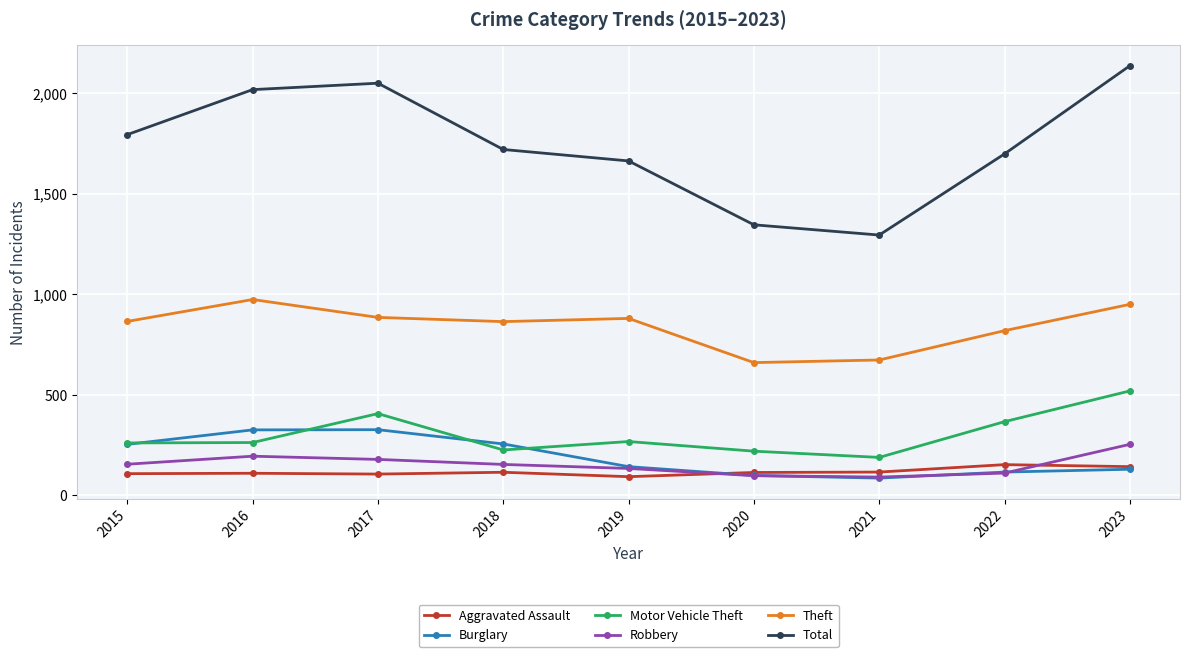

What is the difference between the maximum and second lowest values in the Total series?

792